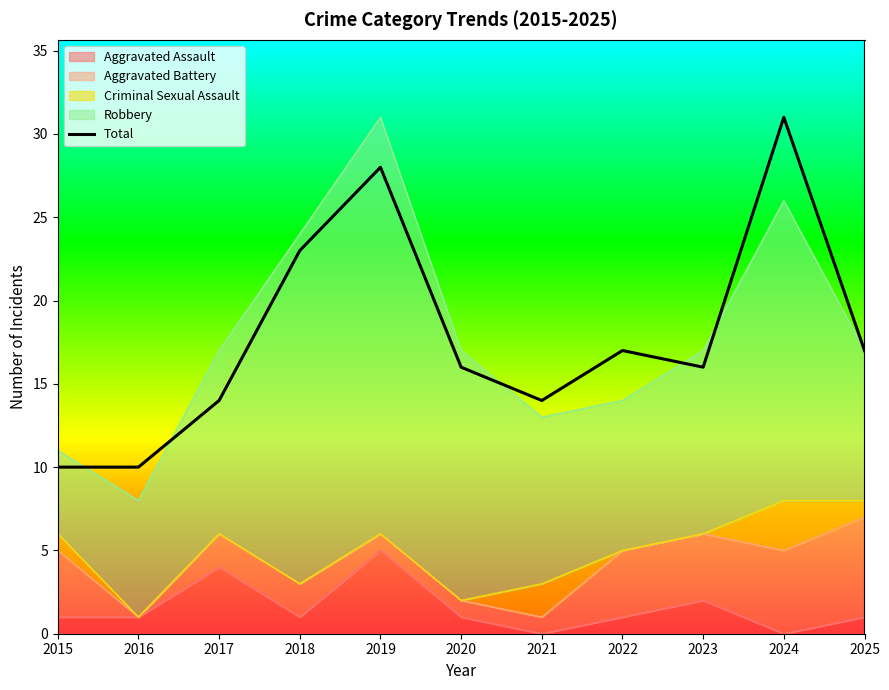

Which label corresponds to the smallest value in the chart?

2015